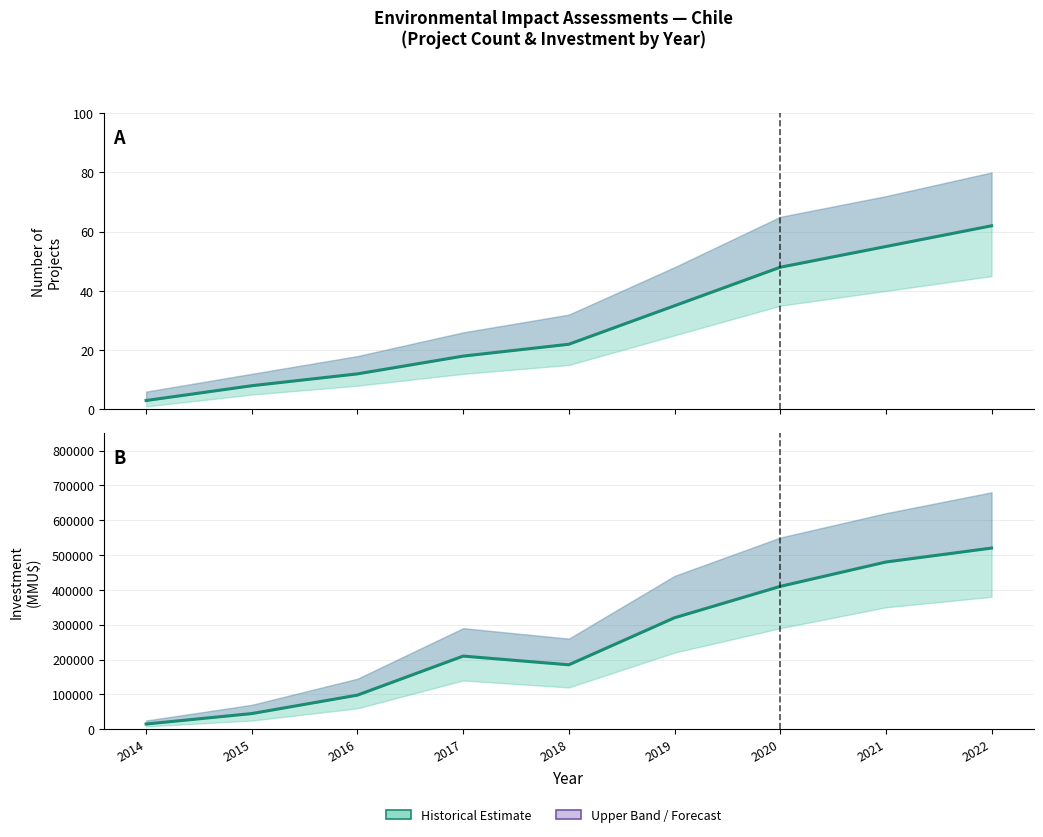

Reading left to right, list all the values displayed in this chart.

Count of Projects: 2014=3	2015=8	2016=12	2017=18	2018=22	2019=35	2020=48	2021=55	2022=62
Total Investment (MMU$): 2014=15000	2015=45000	2016=98000	2017=210000	2018=185000	2019=320000	2020=410000	2021=480000	2022=520000